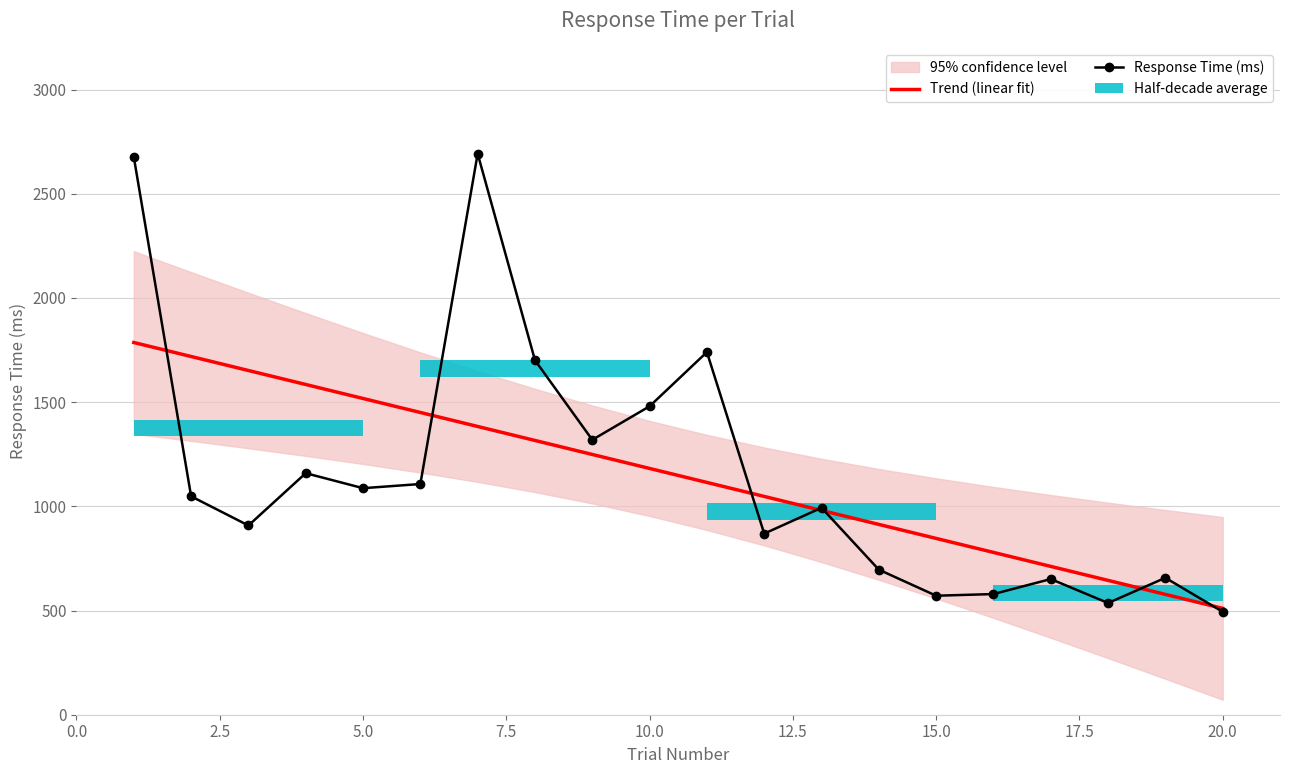

Are the bars horizontal?

Yes